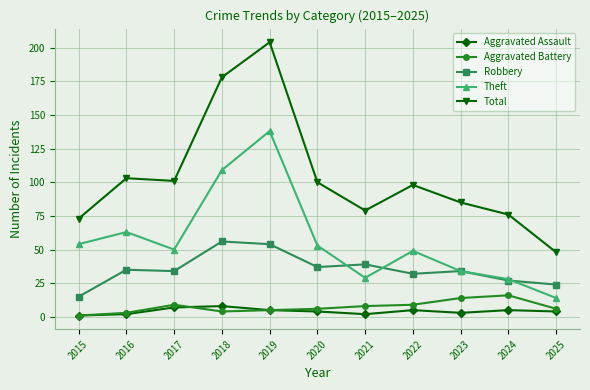

At which label does Total reach its minimum?

2025